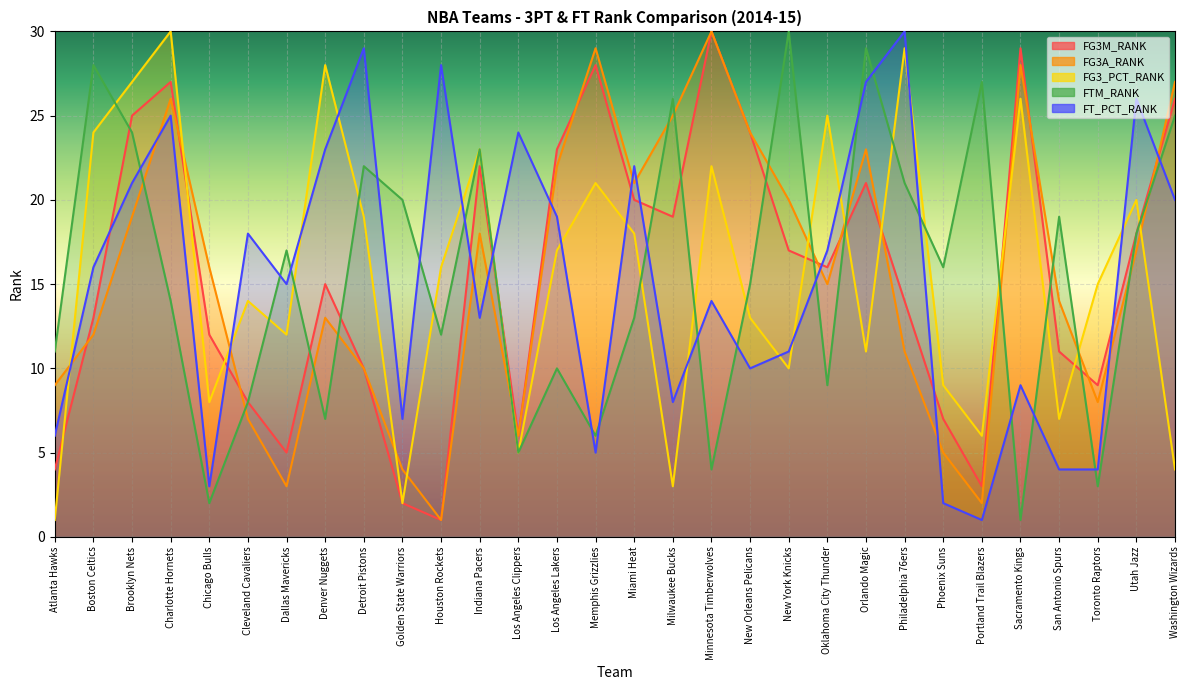

At which label does FG3_PCT_RANK first exceed 16?

Boston Celtics